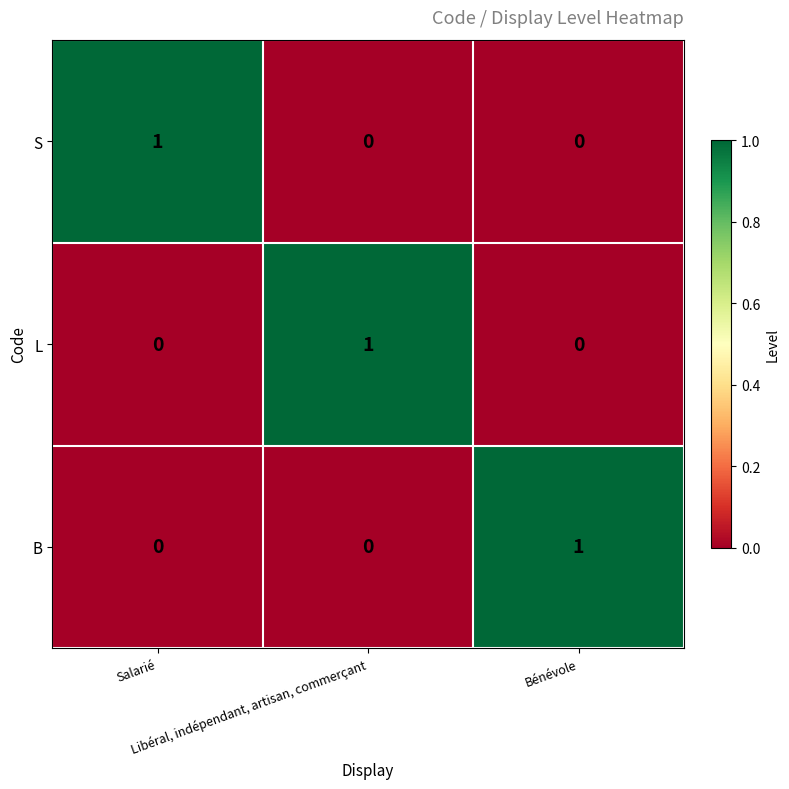

How many B values are between 0 and 1?

3